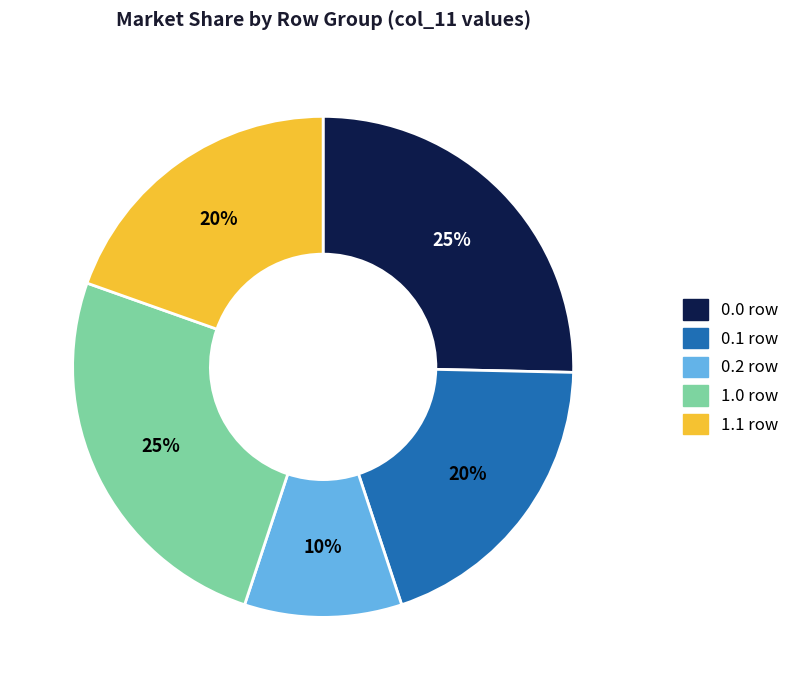

True or false: 0.1 row accounts for 20% of the total.

True